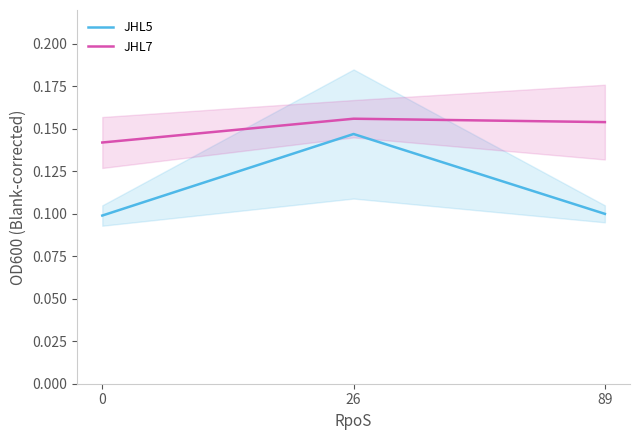

Read the JHL7 value at 89.

0.2